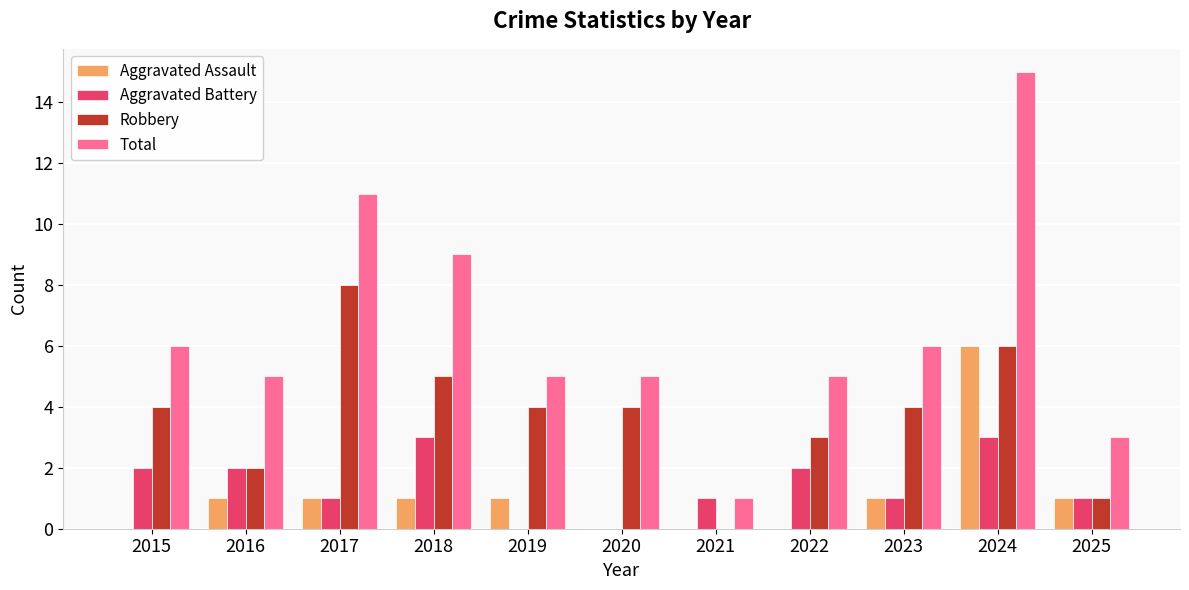

Which series changed the most between 2020 and 2024?

Total